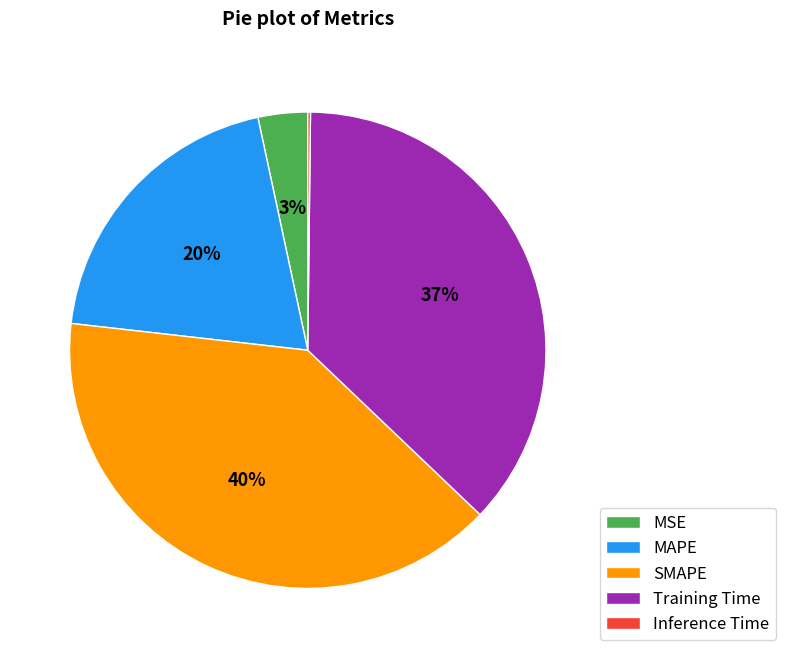

Combined, do Training Time and SMAPE account for over 50%?

Yes